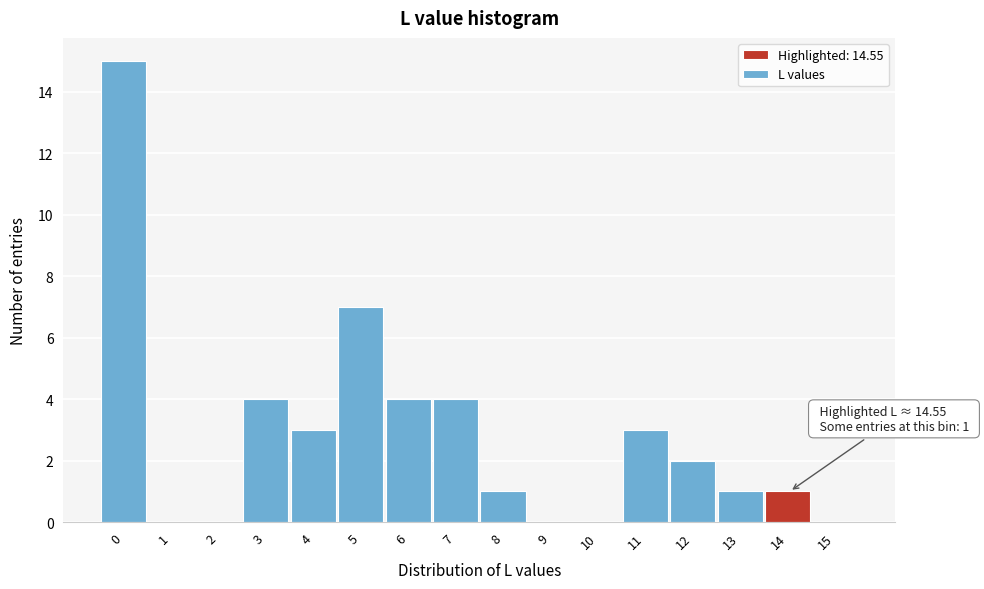

Reading left to right, transcribe all the data shown in this chart.

0=15	1=0	2=0	3=4	4=3	5=7	6=4	7=4	8=1	9=0	10=0	11=3	12=2	13=1	14=1	15=0